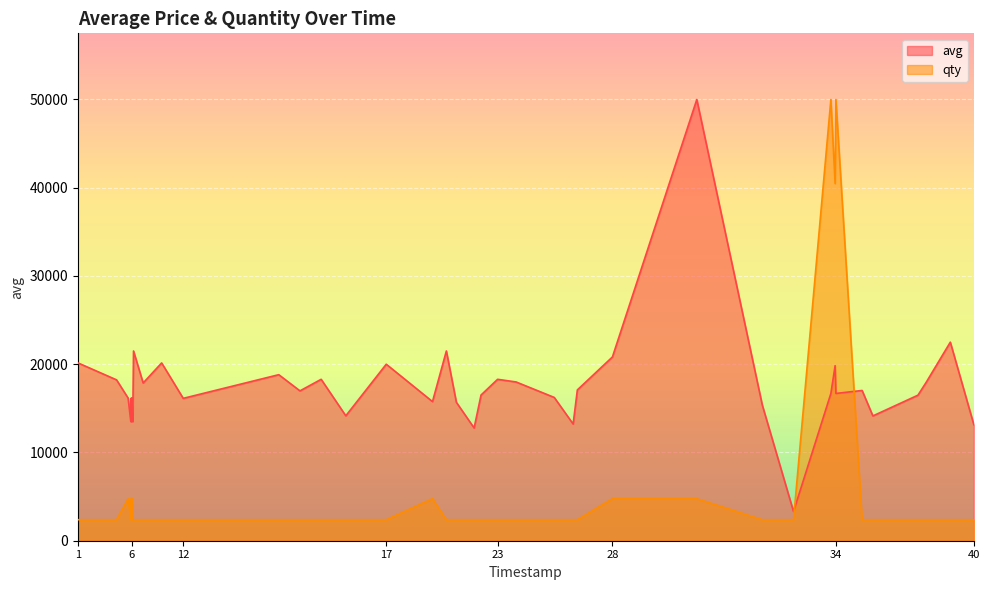

The value of avg at 1575320400 is 12776.0. True or false?

True